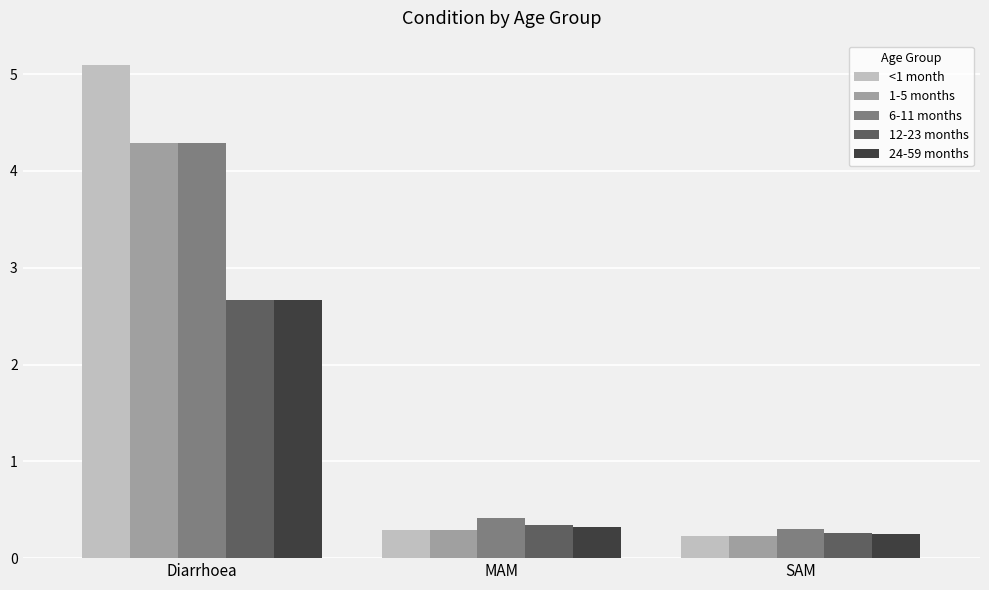

What is the lowest value of the 6-11 months series?

0.3